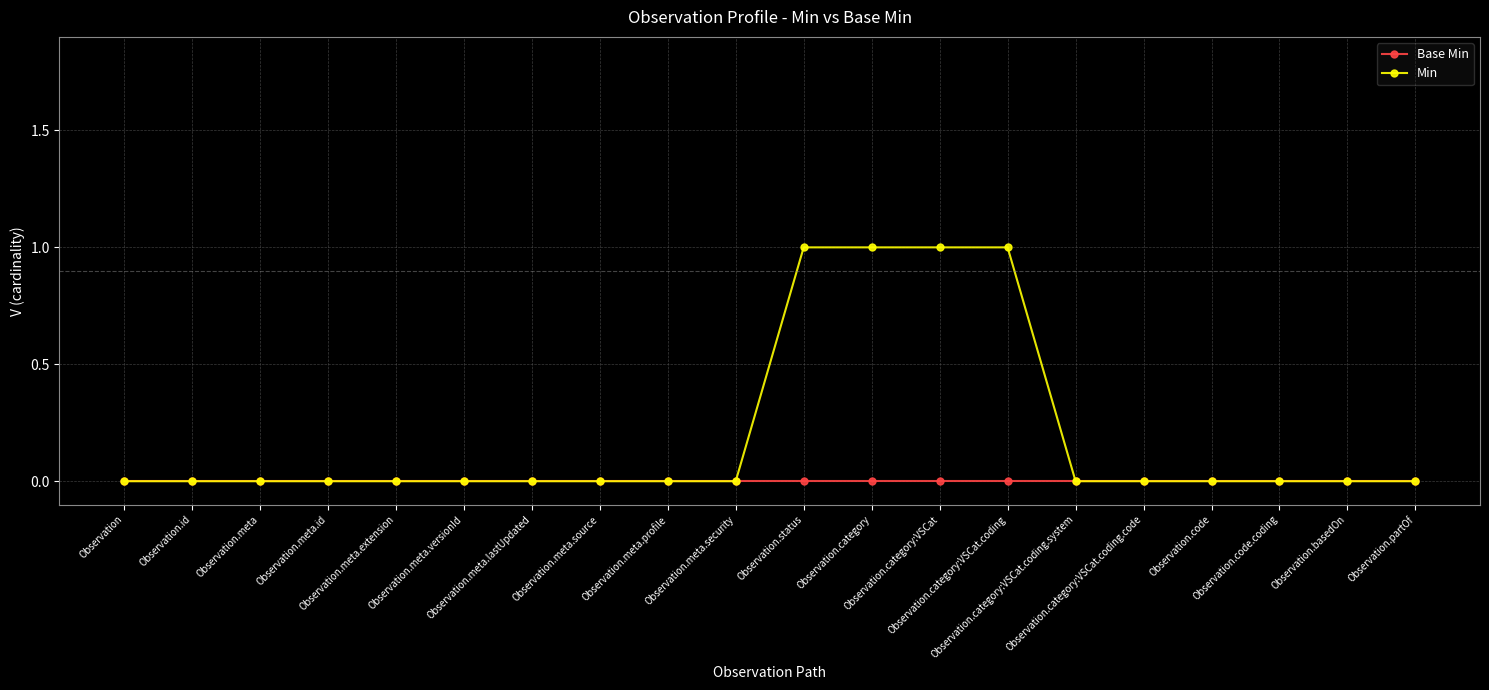

Rank the series by their average value, from lowest to highest.

Base Min, Min